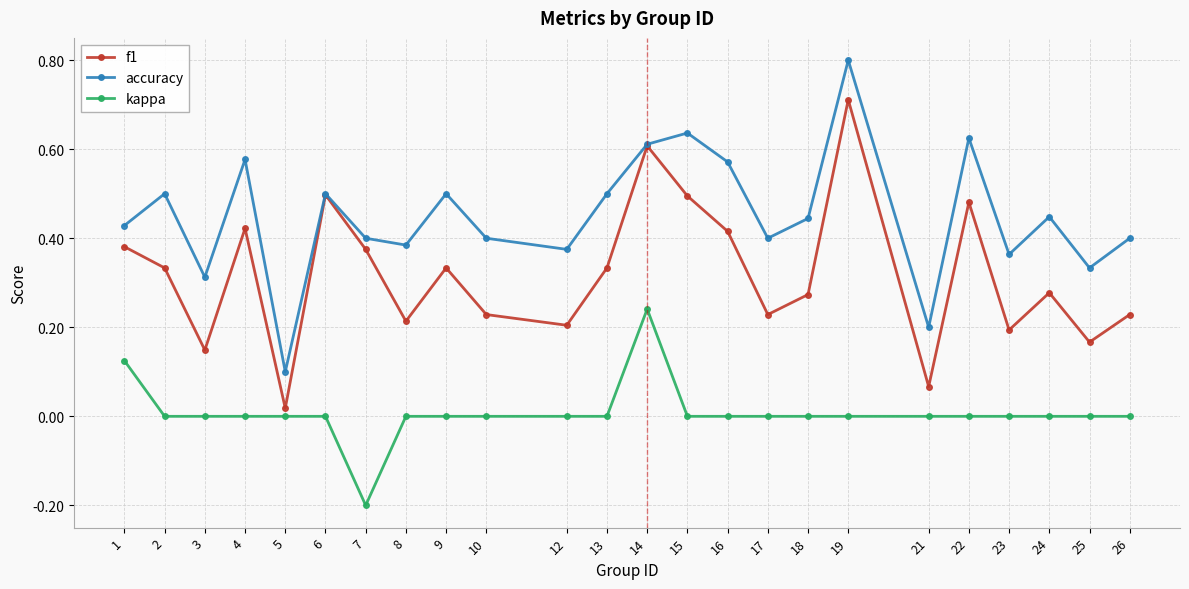

True or false: kappa and accuracy intersect in this chart.

False